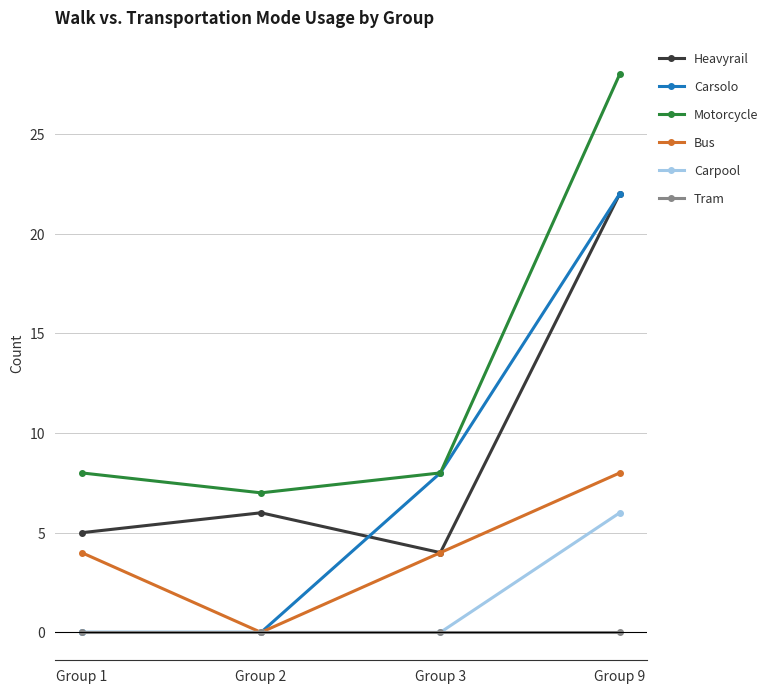

At which category does the chart reach its peak across all series?

Group 9